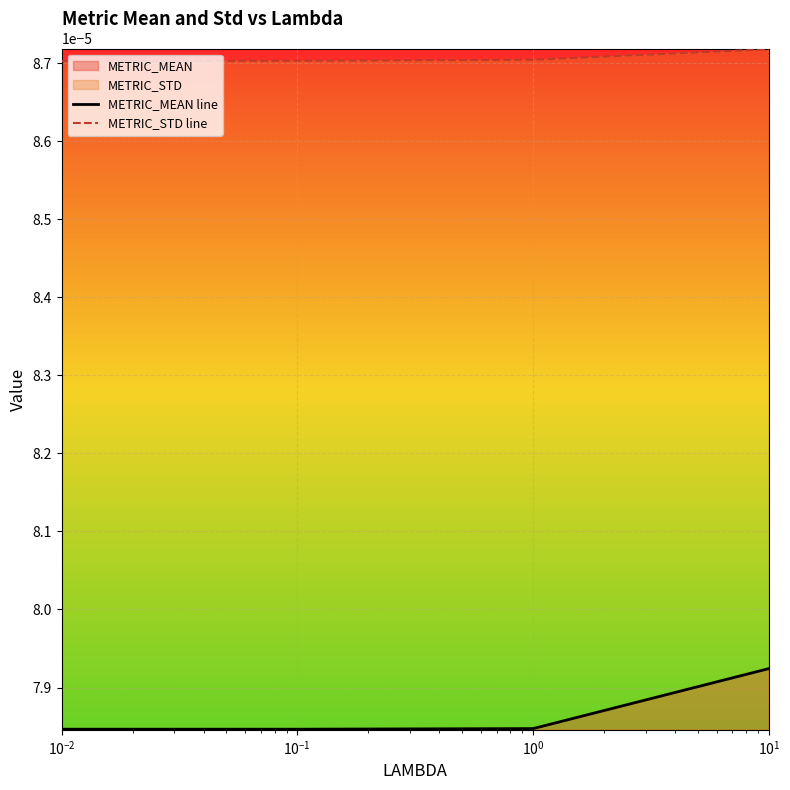

True or false: METRIC_MEAN line and METRIC_STD line cross at least once.

False